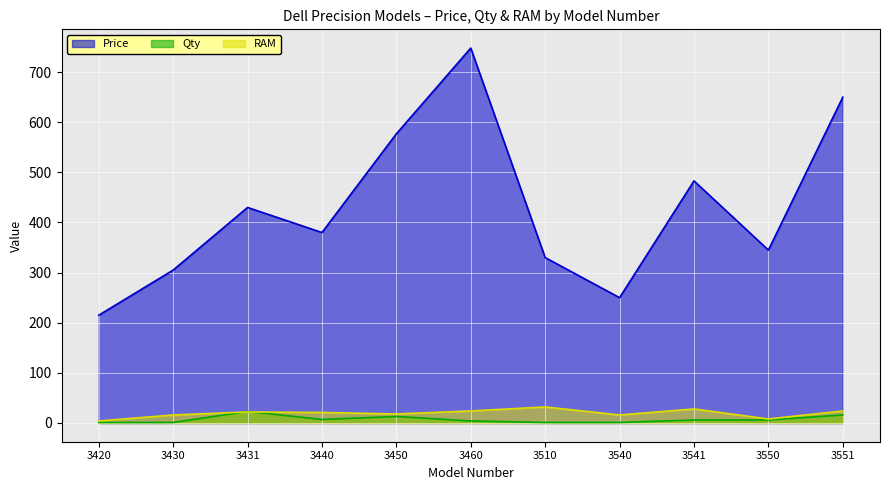

How many interior local peaks does the Price series have?

3